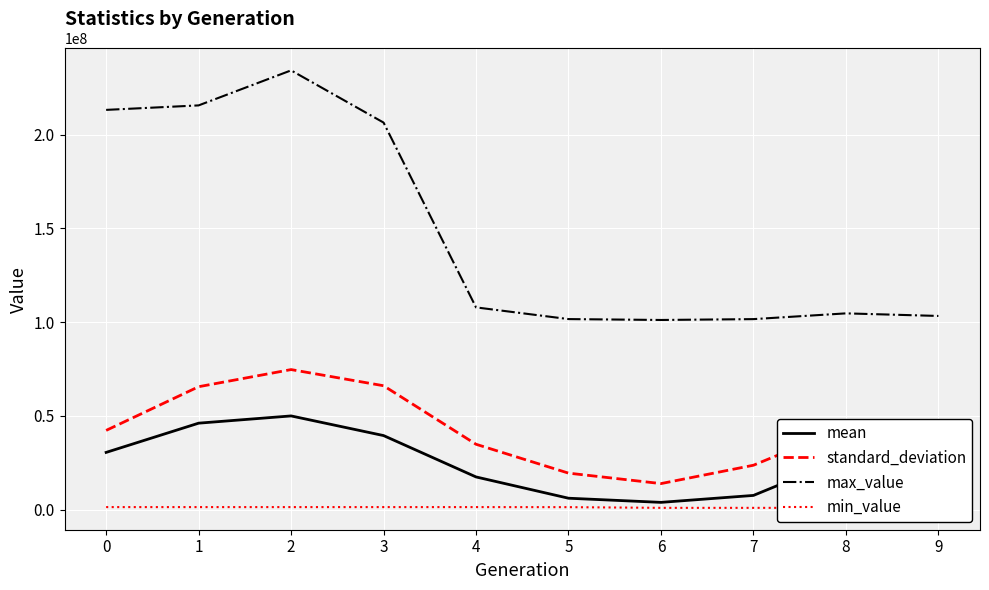

Between 0 and 6, which series saw the biggest shift?

max_value